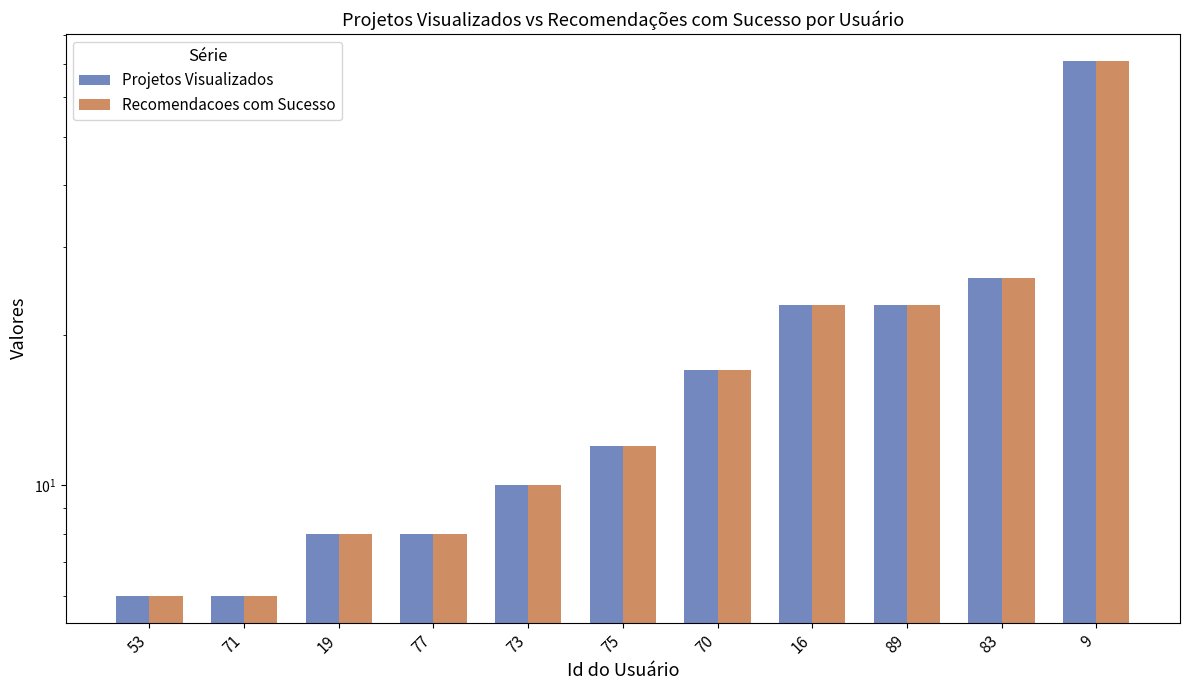

Rank the series at 73 from lowest to highest value.

Projetos Visualizados, Recomendacoes com Sucesso